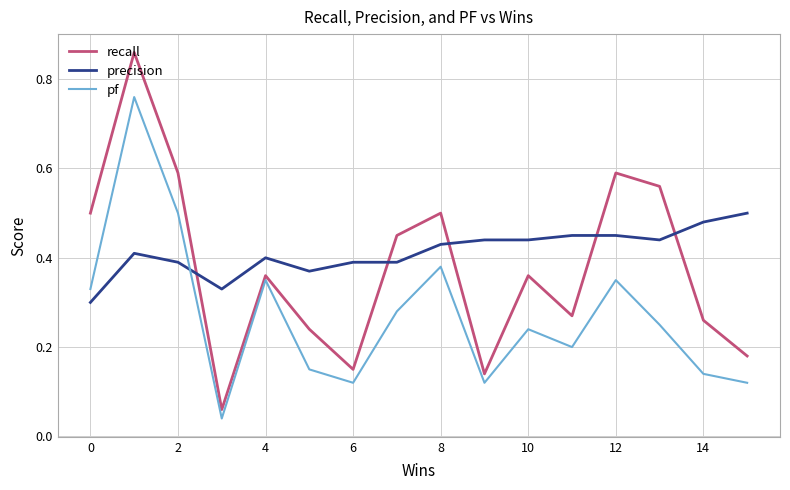

How many categories are shown in the chart?

16